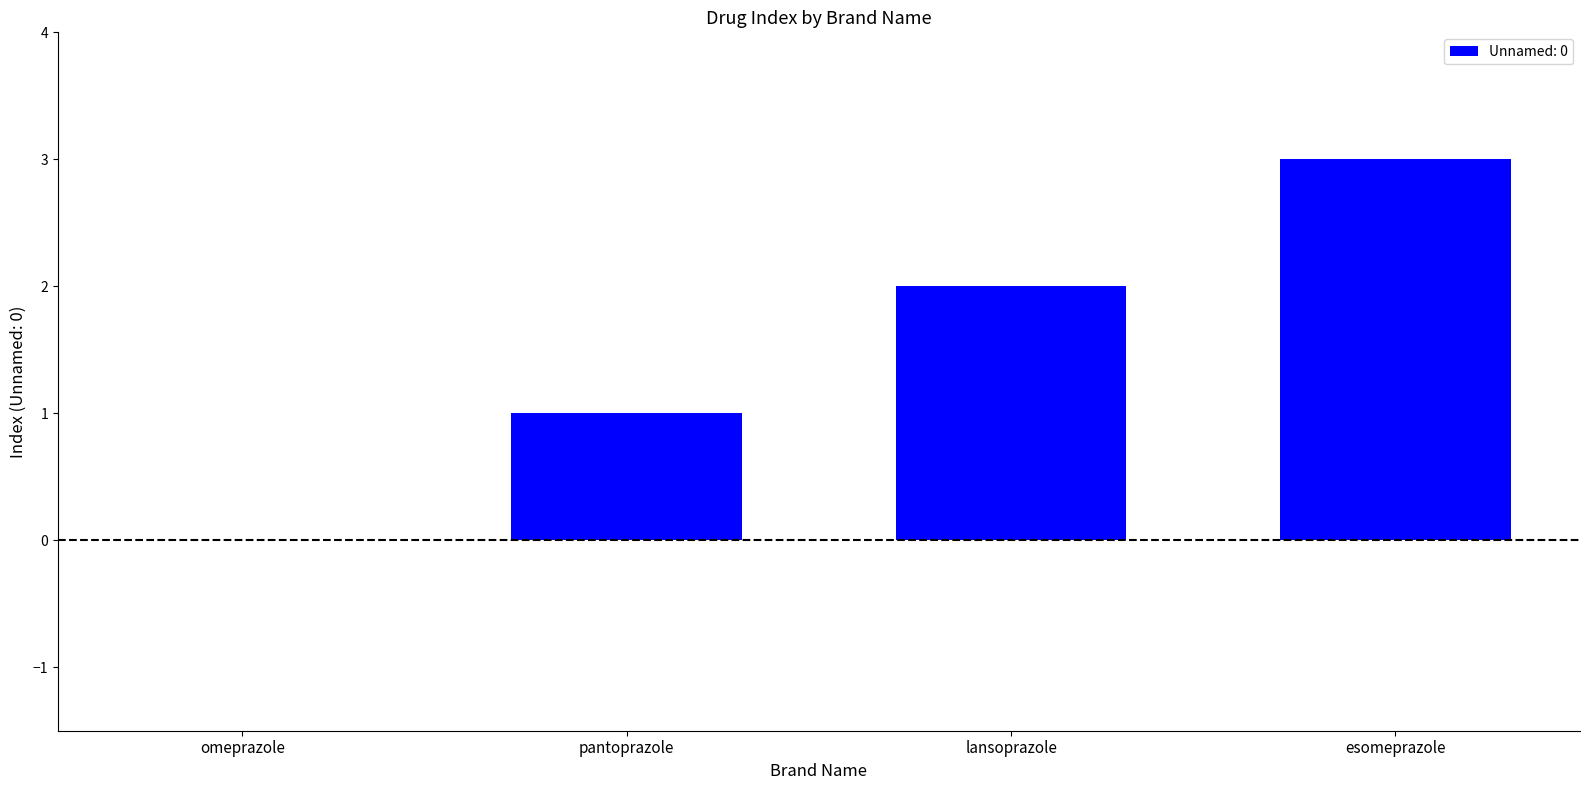

How many series are shown in this chart?

1